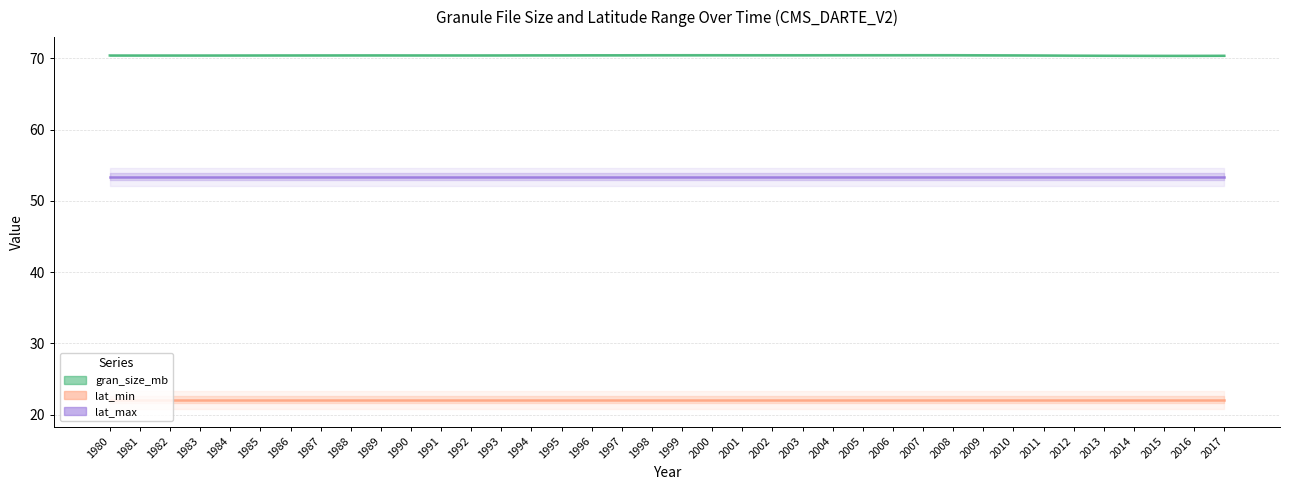

Reading left to right, extract all data points from this chart.

gran_size_mb: 70.4	70.4	70.4	70.4	70.4	70.4	70.4	70.4	70.4	70.4	70.4	70.4	70.4	70.4	70.4	70.4	70.4	70.4	70.4	70.4	70.4	70.4	70.4	70.4	70.4	70.4	70.4	70.4	70.4	70.4	70.4	70.4	70.4	70.4	70.4	70.4	70.4	70.4
lat_min: 22.1	22.1	22.1	22.1	22.1	22.1	22.1	22.1	22.1	22.1	22.1	22.1	22.1	22.1	22.1	22.1	22.1	22.1	22.1	22.1	22.1	22.1	22.1	22.1	22.1	22.1	22.1	22.1	22.1	22.1	22.1	22.1	22.1	22.1	22.1	22.1	22.1	22.1
lat_max: 53.4	53.4	53.4	53.4	53.4	53.4	53.4	53.4	53.4	53.4	53.4	53.4	53.4	53.4	53.4	53.4	53.4	53.4	53.4	53.4	53.4	53.4	53.4	53.4	53.4	53.4	53.4	53.4	53.4	53.4	53.4	53.4	53.4	53.4	53.4	53.4	53.4	53.4